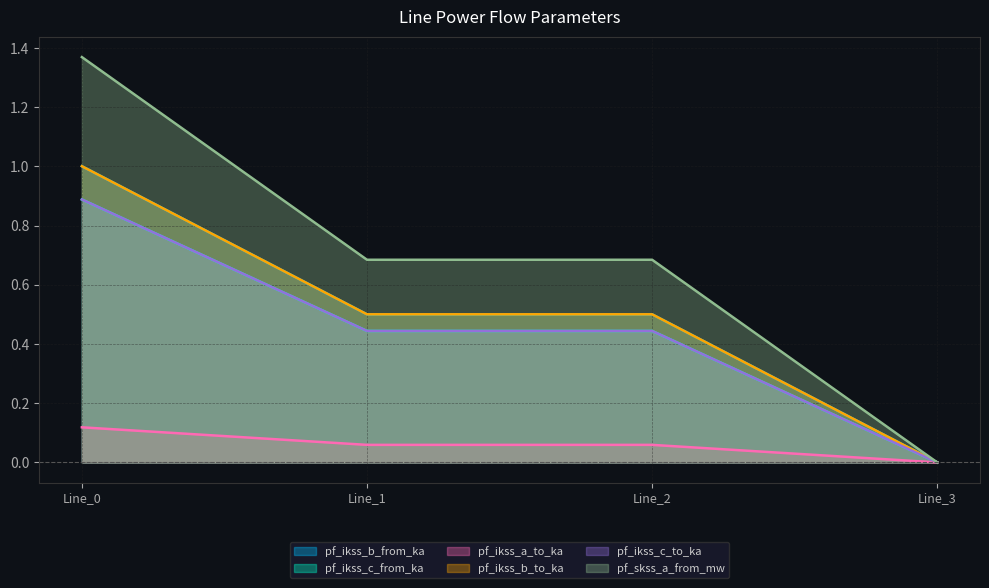

Reading left to right, transcribe all the data shown in this chart.

pf_ikss_b_from_ka: 1.0	0.5	0.5	0.0
pf_ikss_c_from_ka: 0.9	0.4	0.4	0.0
pf_ikss_a_to_ka: 0.1	0.1	0.1	0.0
pf_ikss_b_to_ka: 1.0	0.5	0.5	0.0
pf_ikss_c_to_ka: 0.9	0.4	0.4	0.0
pf_skss_a_from_mw: 1.4	0.7	0.7	0.0